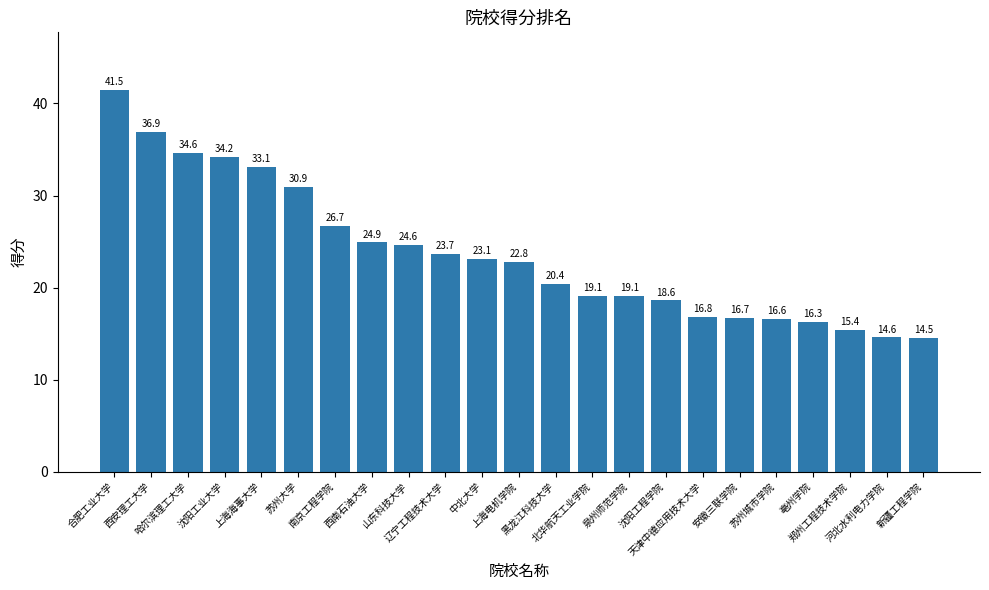

What is the label of the 14th bar from the left?

北华航天工业学院